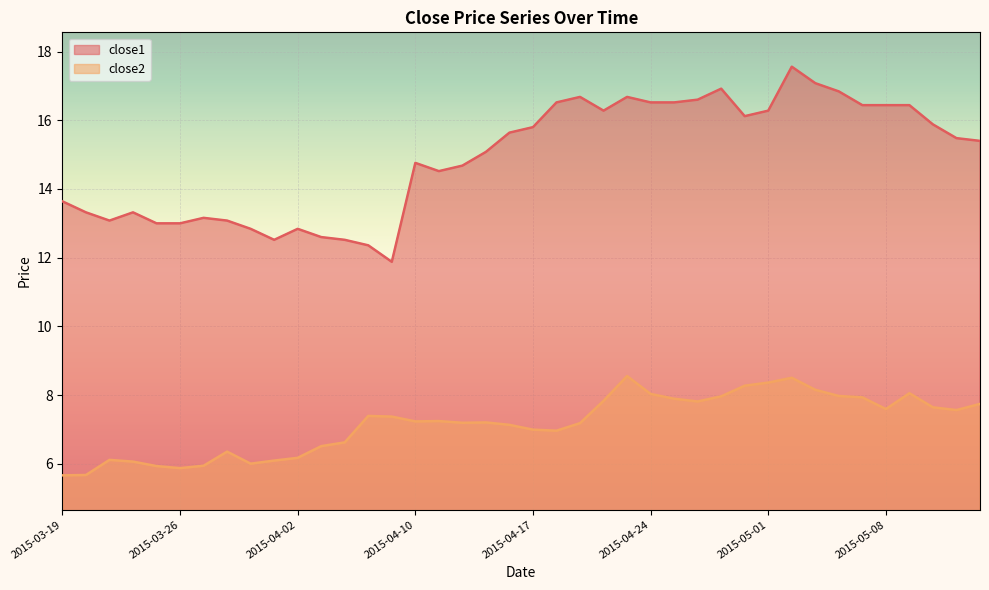

Where does the close2 series first go above 7?

2015-04-08